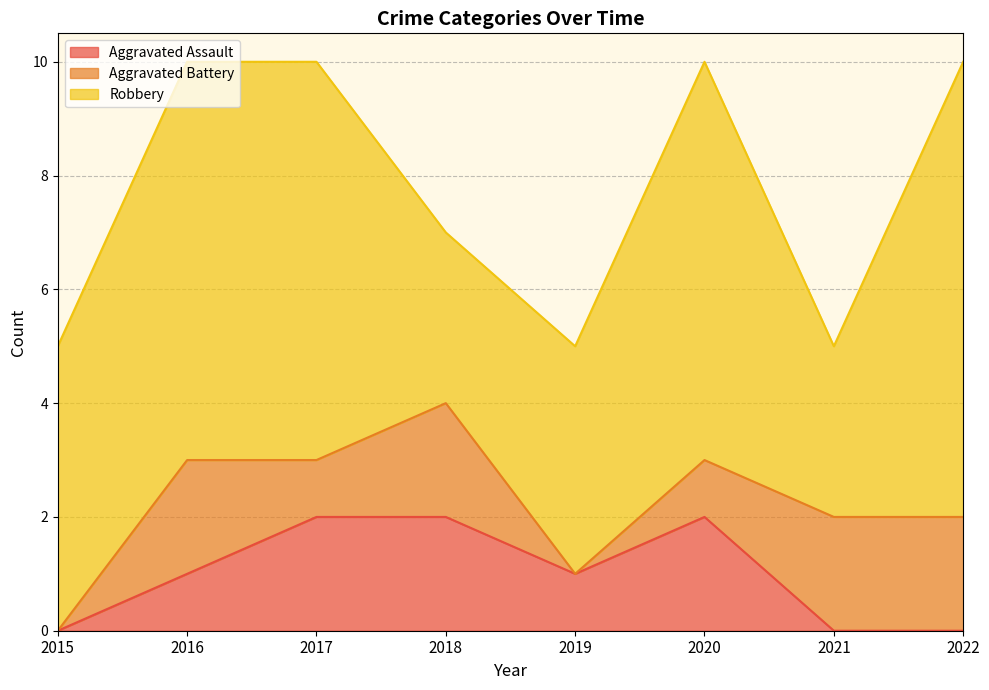

What is the greatest value displayed?

8